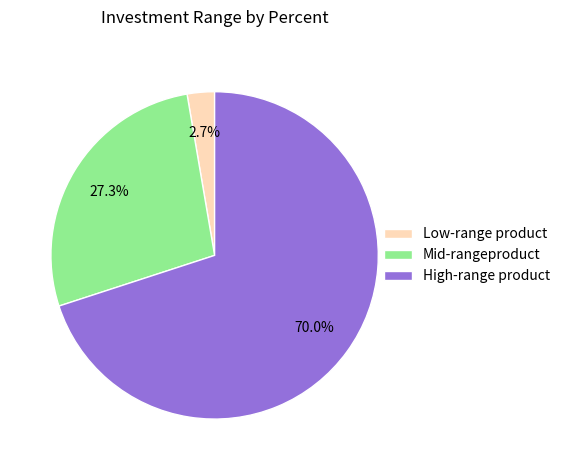

How many segments does this pie chart have?

3